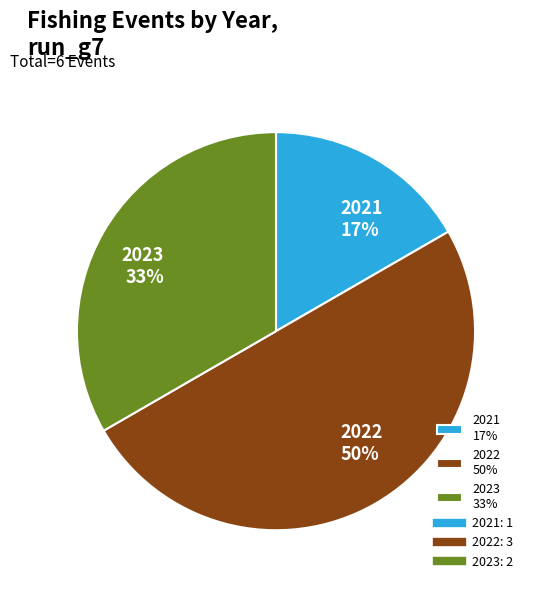

To the nearest percent, what portion does 2021 17% represent?

17%